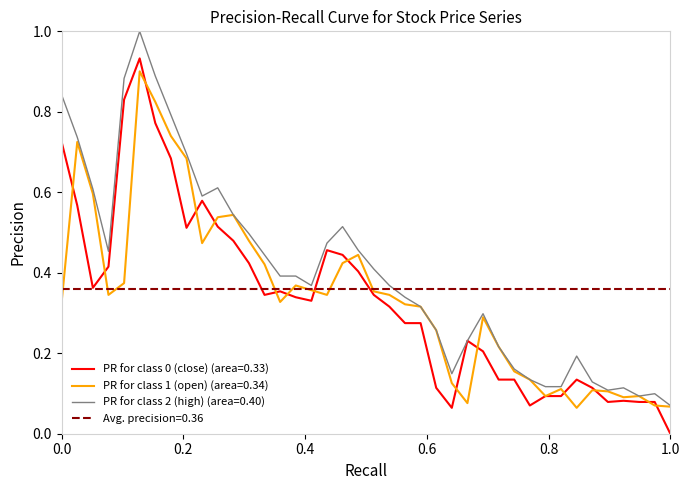

How many interior local peaks does the PR for class 0 (close) series have?

7